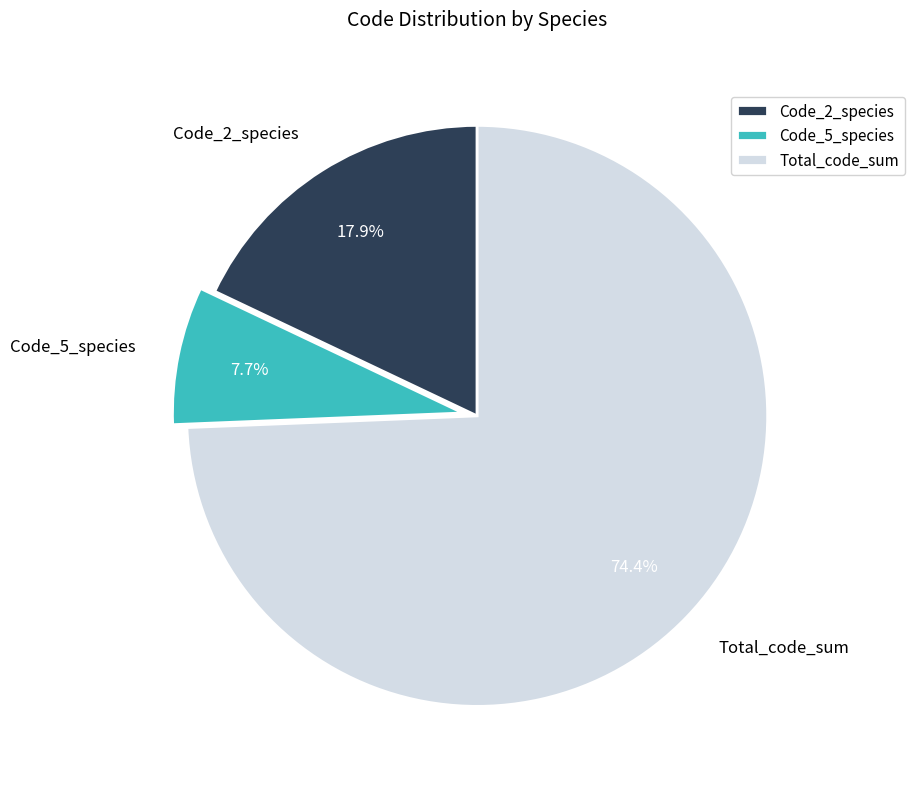

Which has a higher value, Total_code_sum or Code_5_species?

Total_code_sum